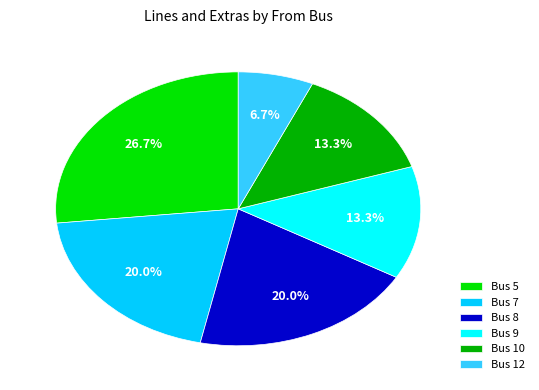

Count the number of slices in the pie.

6